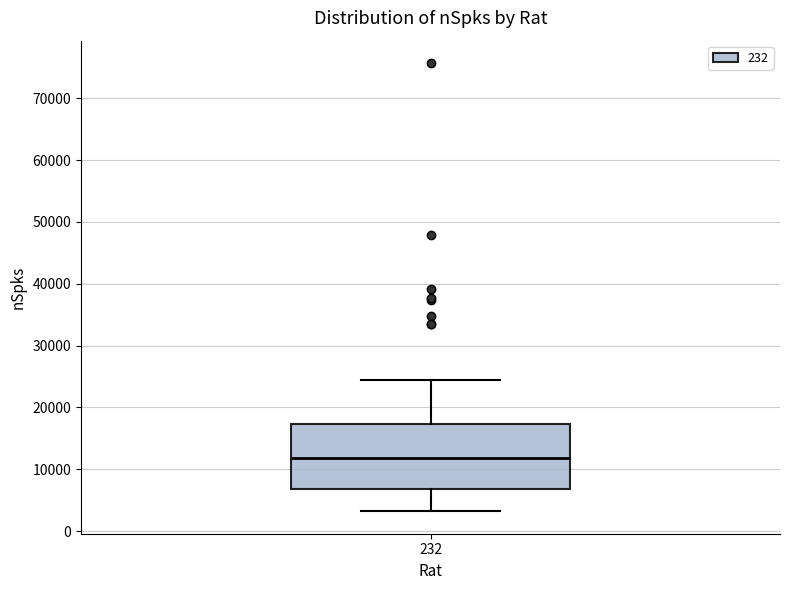

Transcribe this box plot: give where the median line is, the range the box spans, and where the two whiskers end, as read against the y-axis. The values are not printed on the chart, so give them approximately, as read against the axis.

median 12000, box 7000 to 17000, whiskers 3000 to 24000